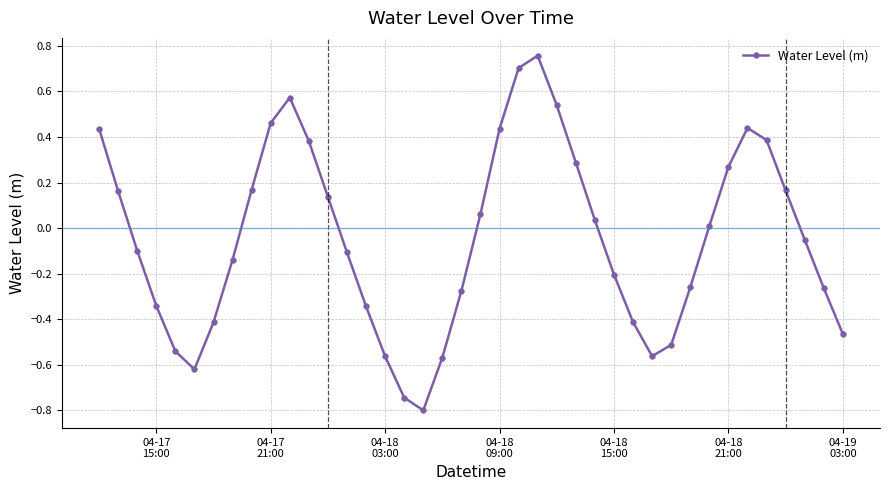

What is the difference between the maximum and minimum values?

1.6